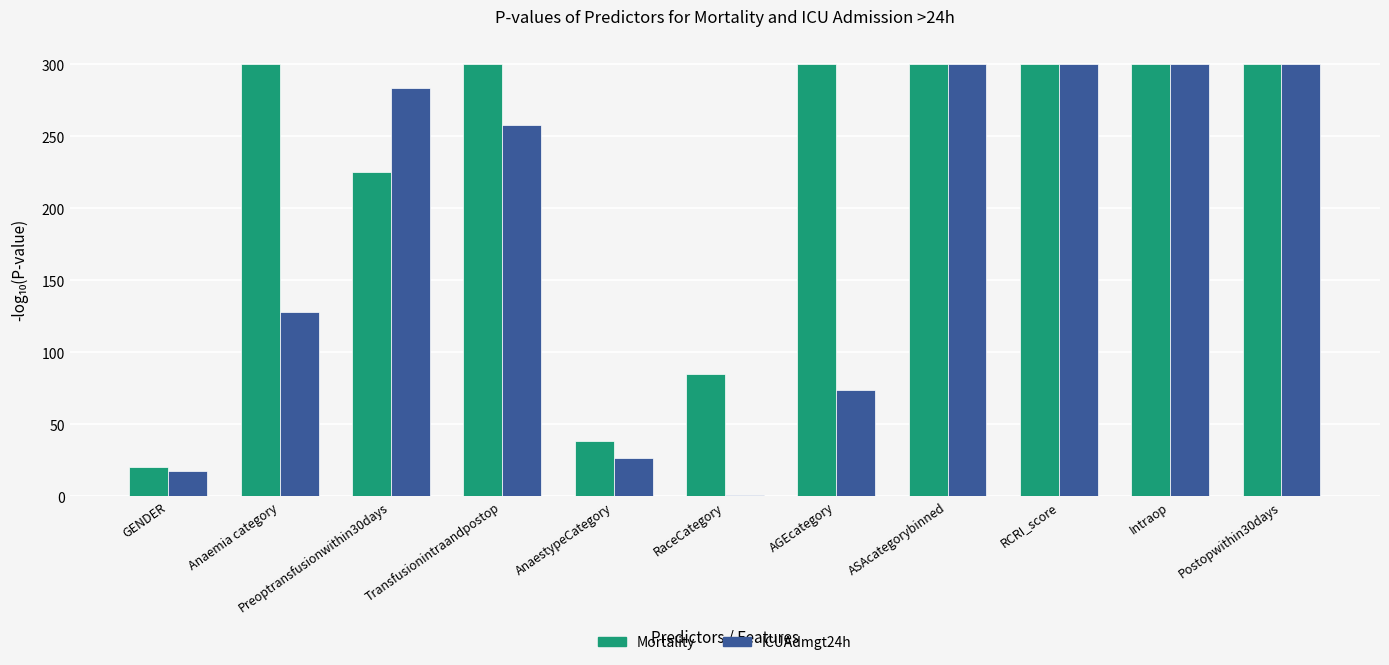

Read the Mortality value at GENDER.

20.0